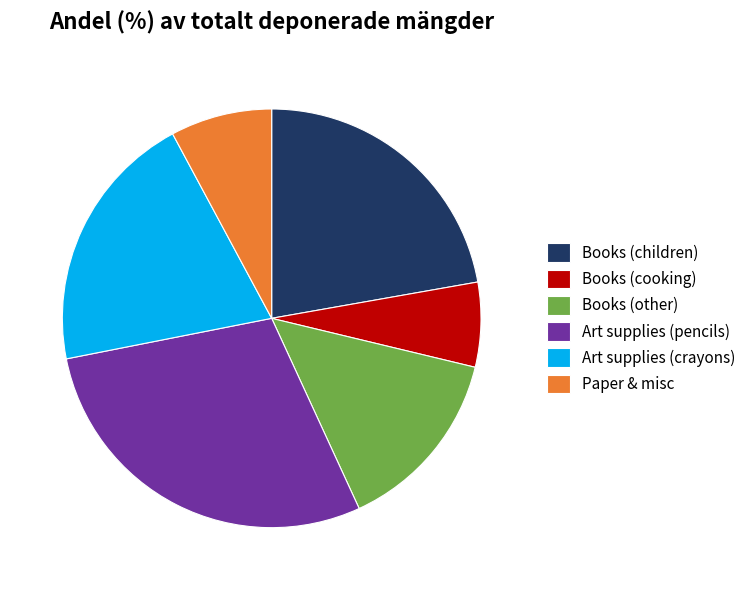

Do Books (other) and Art supplies (pencils) together represent more than half of the pie?

No